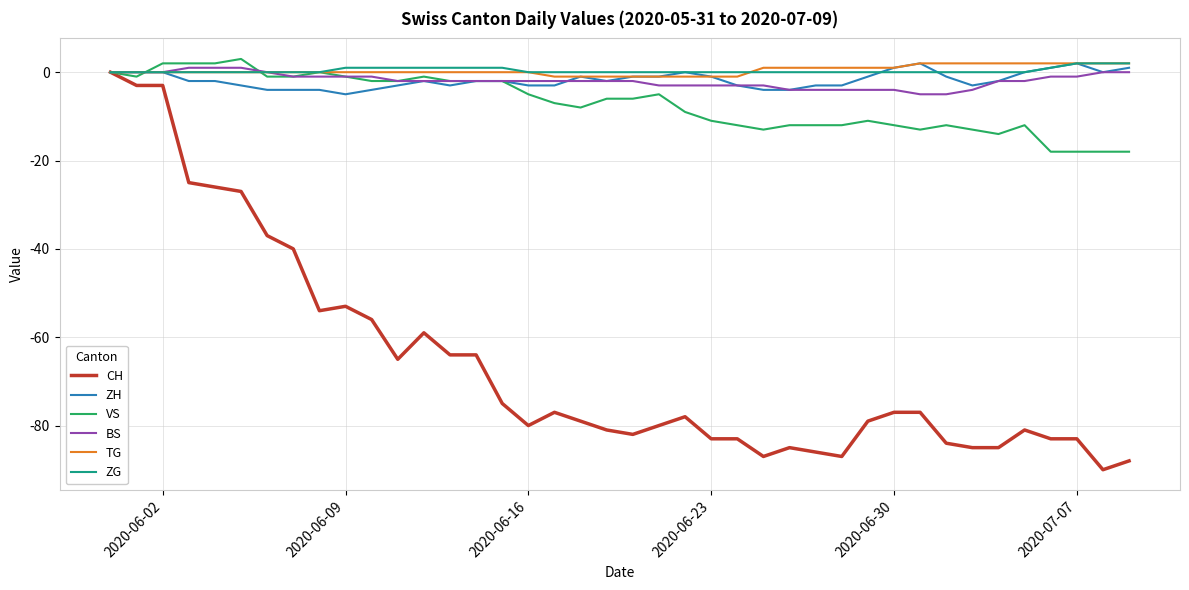

What are all the series names shown in the legend?

CH, ZH, VS, BS, TG, ZG